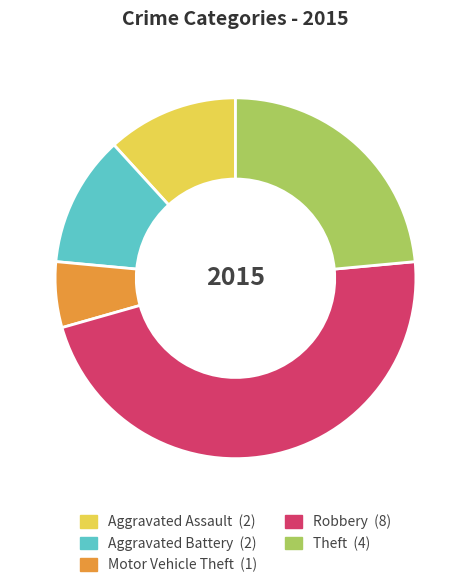

What is the largest slice in the pie chart?

Robbery